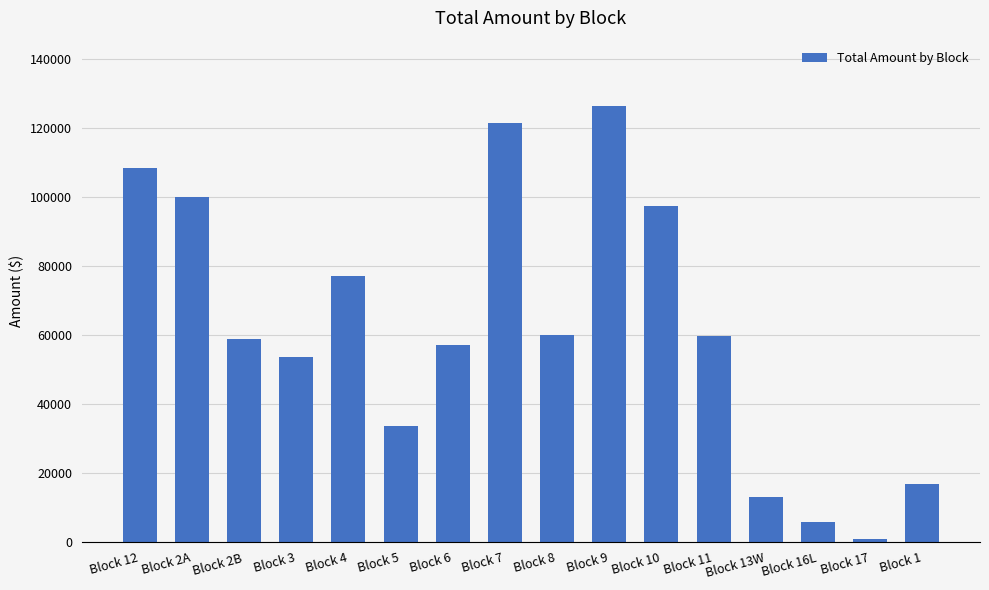

Between Block 2B and Block 9, which is larger?

Block 9